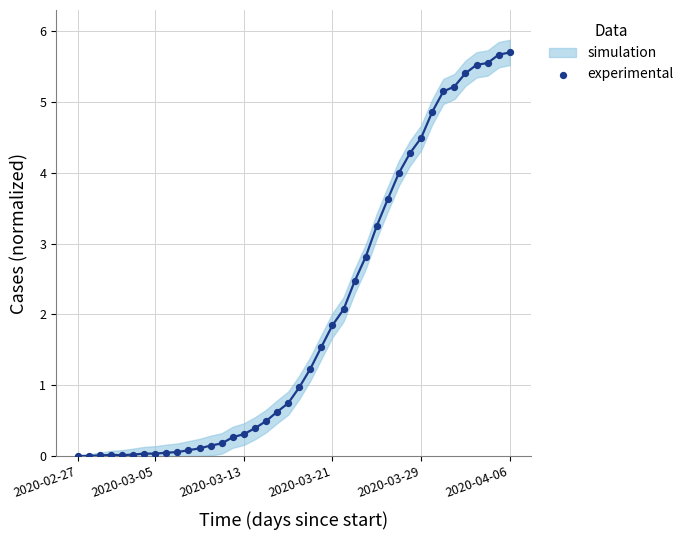

What Y value in the scatter plot is closest to 2?

2.1